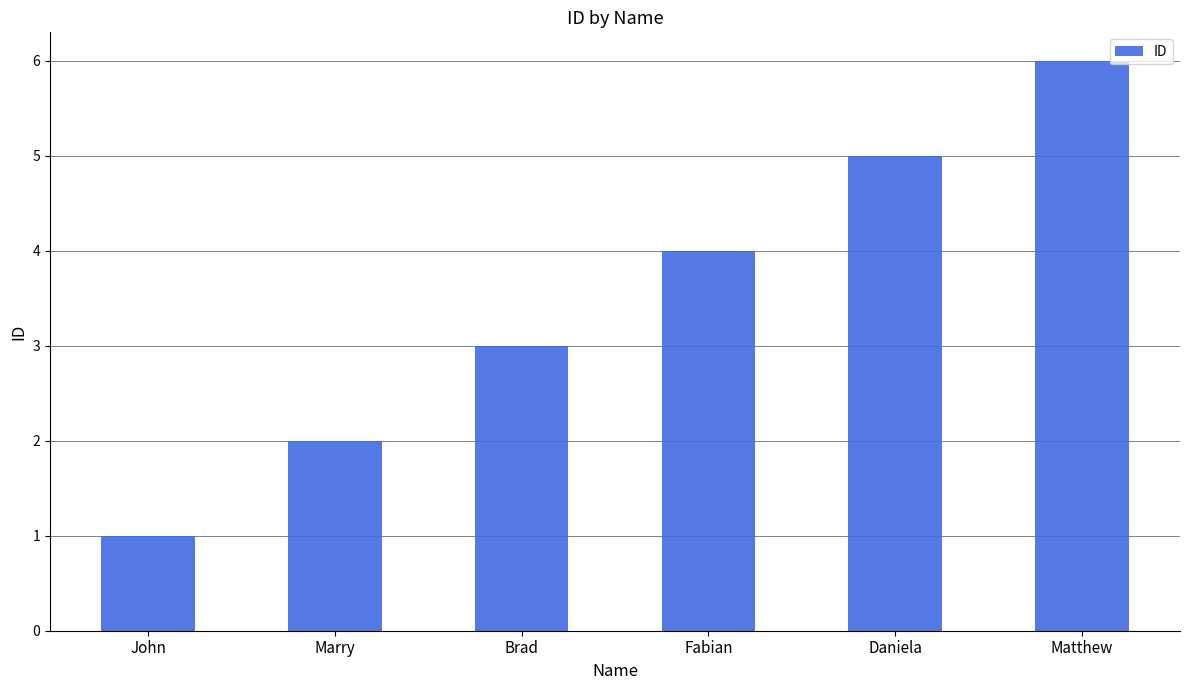

What is the sum of the values at Daniela and Marry?

7